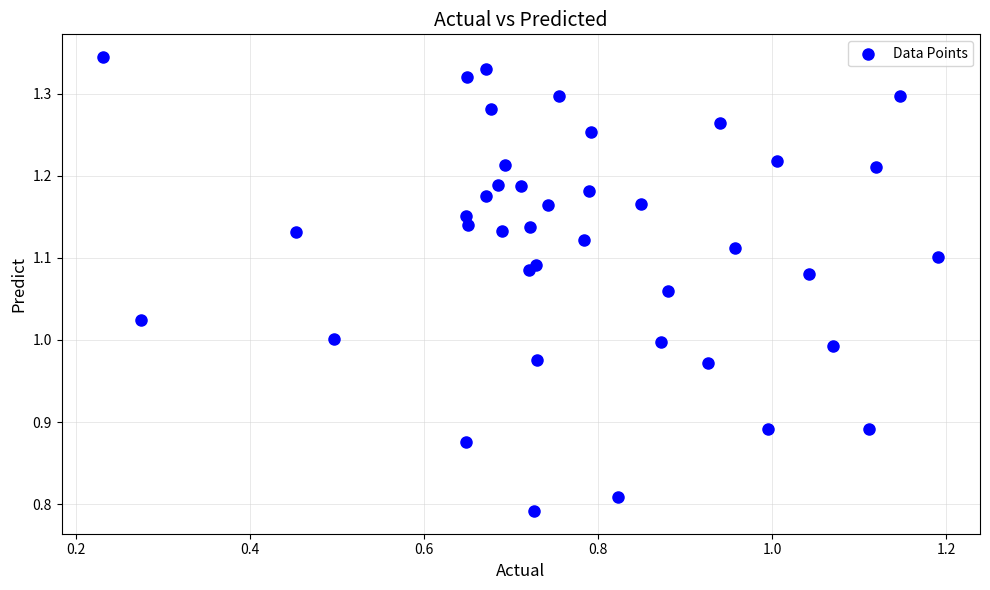

What is the range of Y values (max minus min)?

0.6